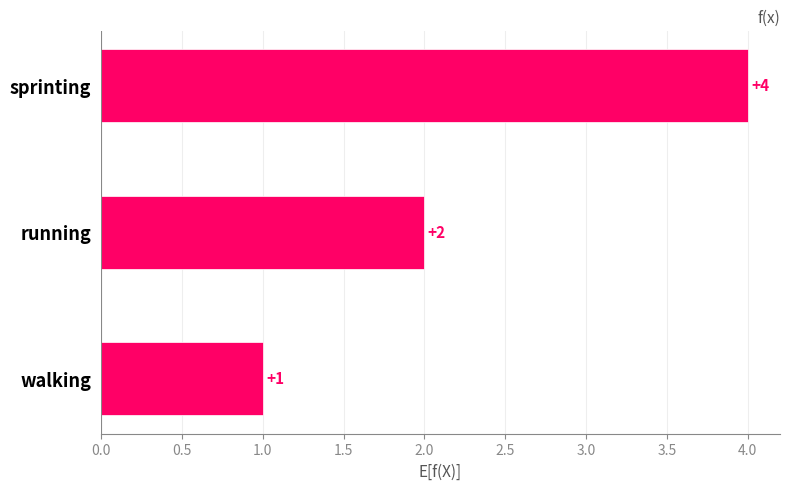

How many data points does each series have?

3